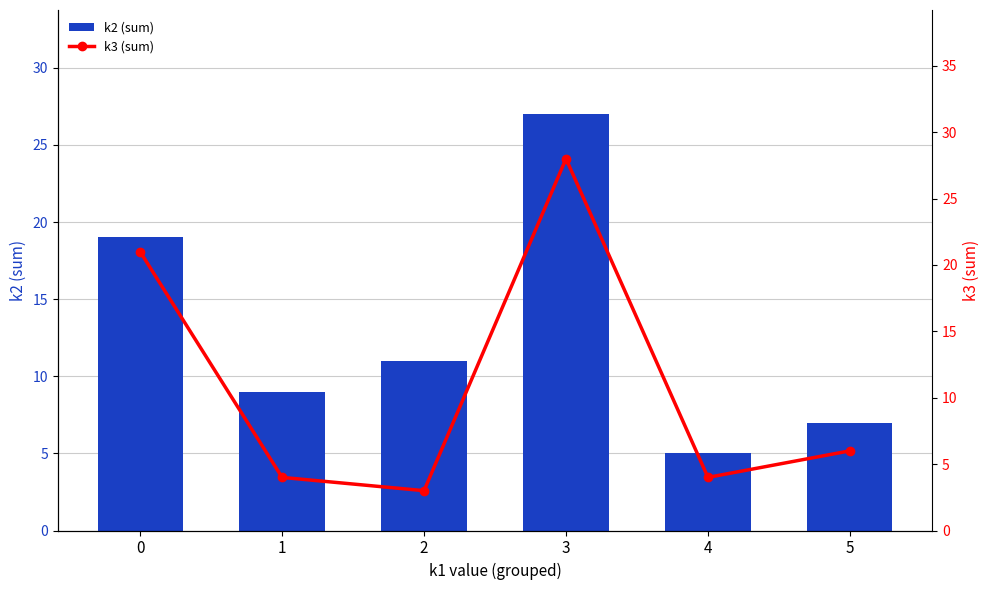

Are the bars horizontal?

No